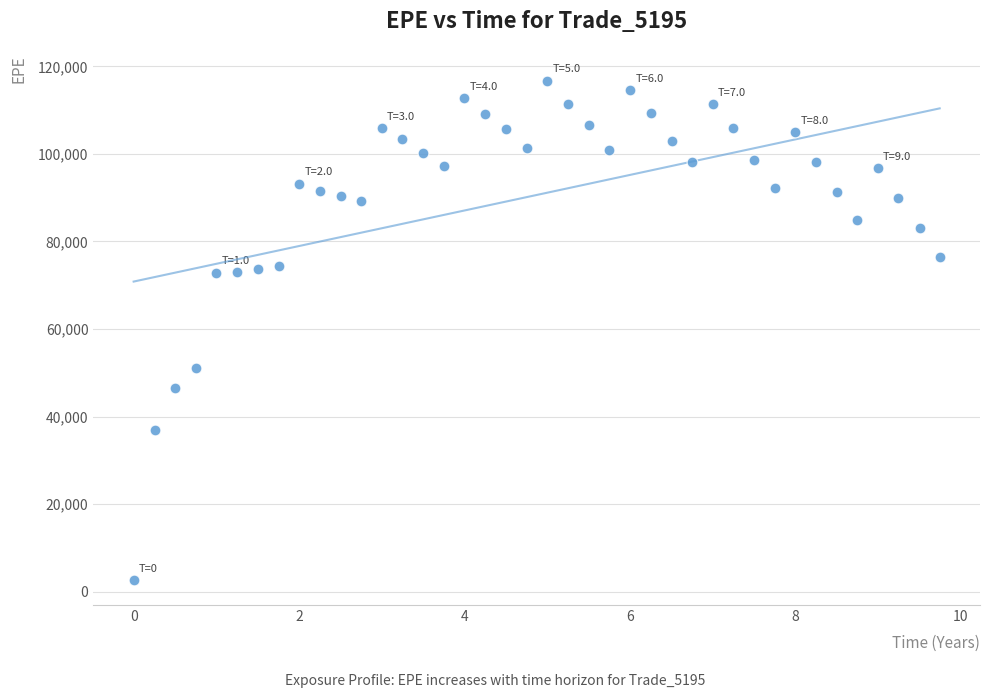

What Y value in the scatter plot is closest to 59686?

51087.0